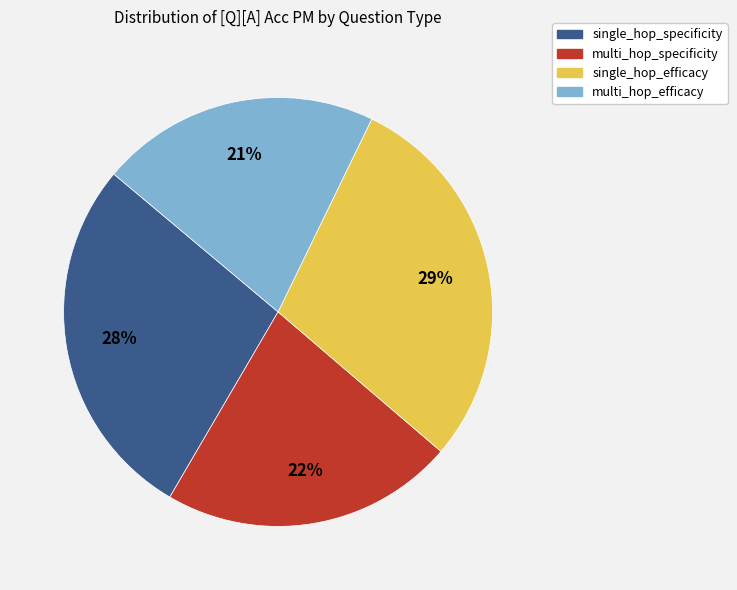

Does any single category account for the majority?

No